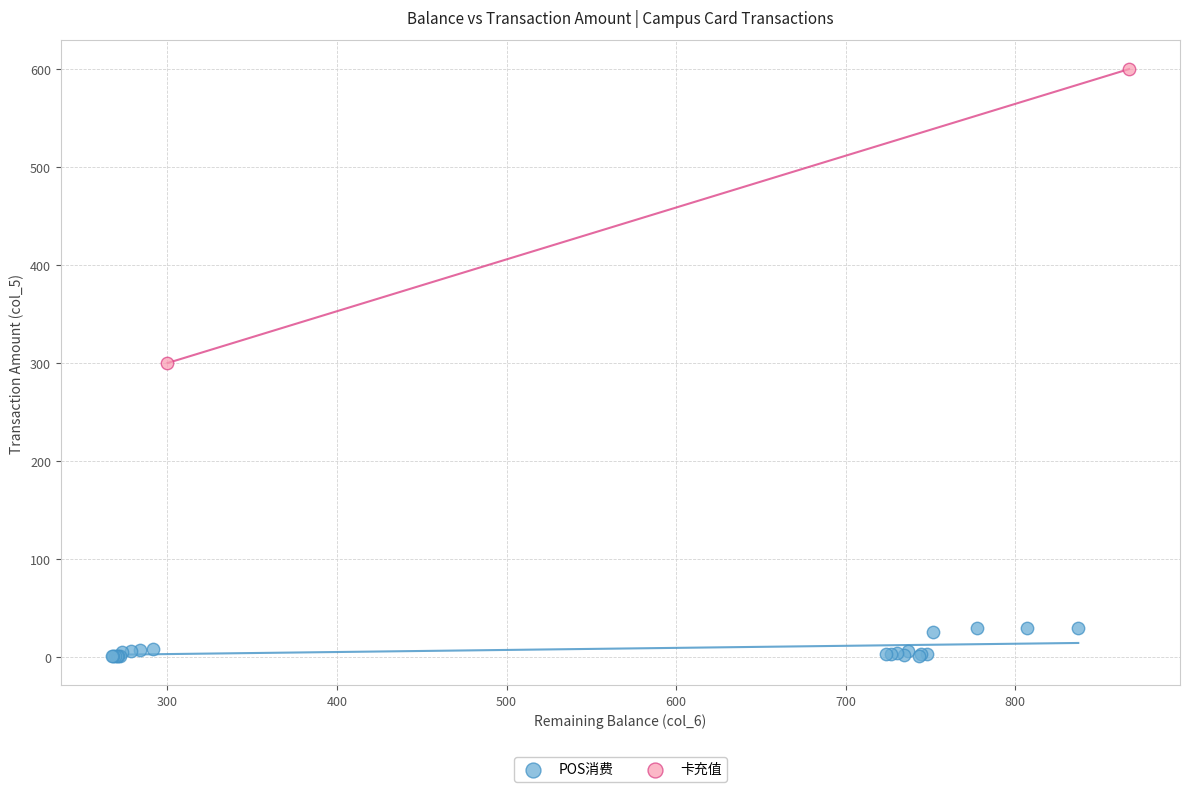

What are all the series names shown in the legend?

POS消费, 卡充值